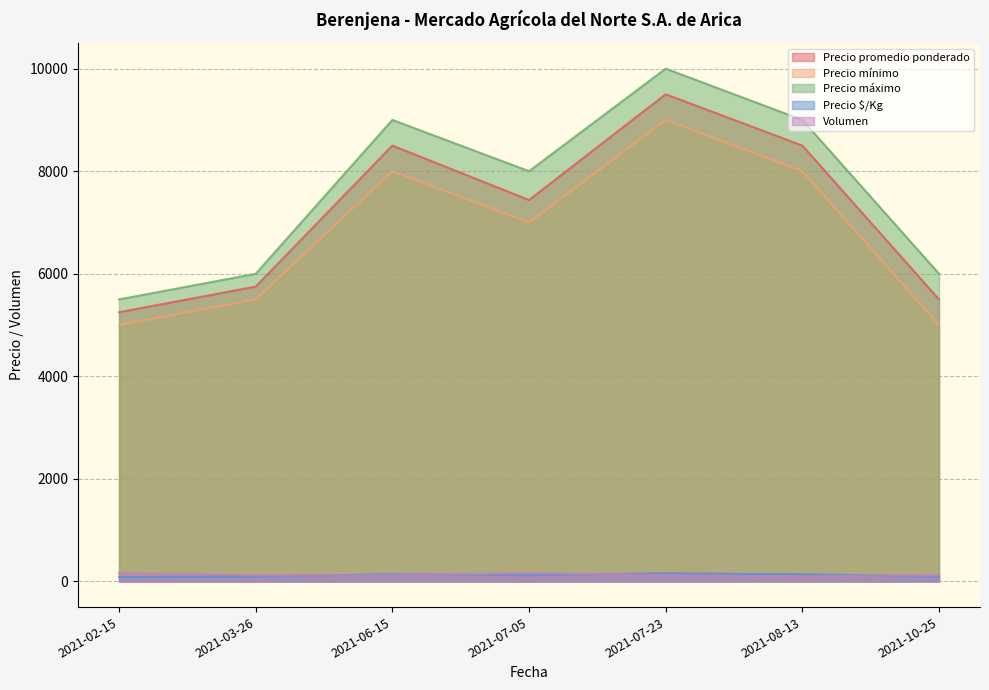

True or false: Volumen and Precio máximo cross at least once.

False